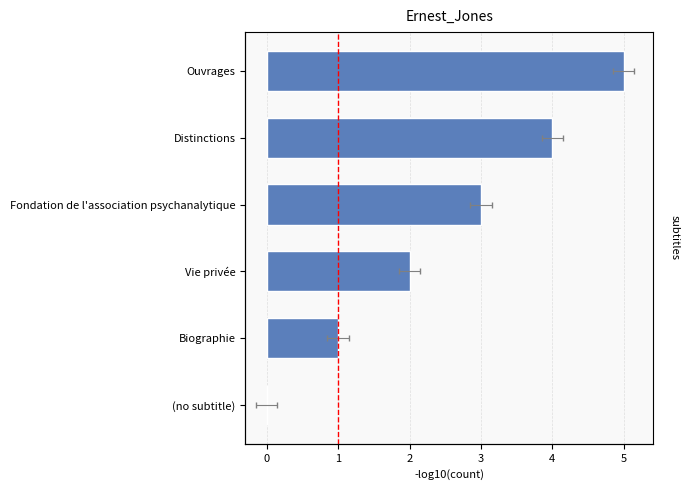

Reading left to right, list all the values displayed in this chart.

0	1	2	3	4	5